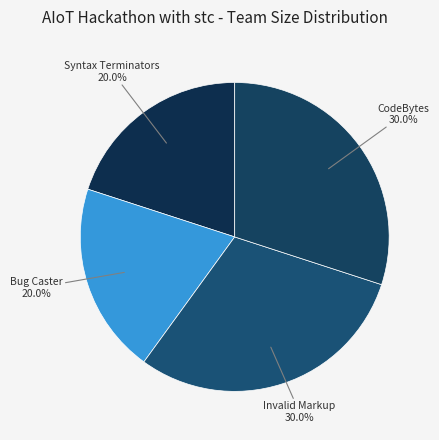

Does any single category account for the majority?

No